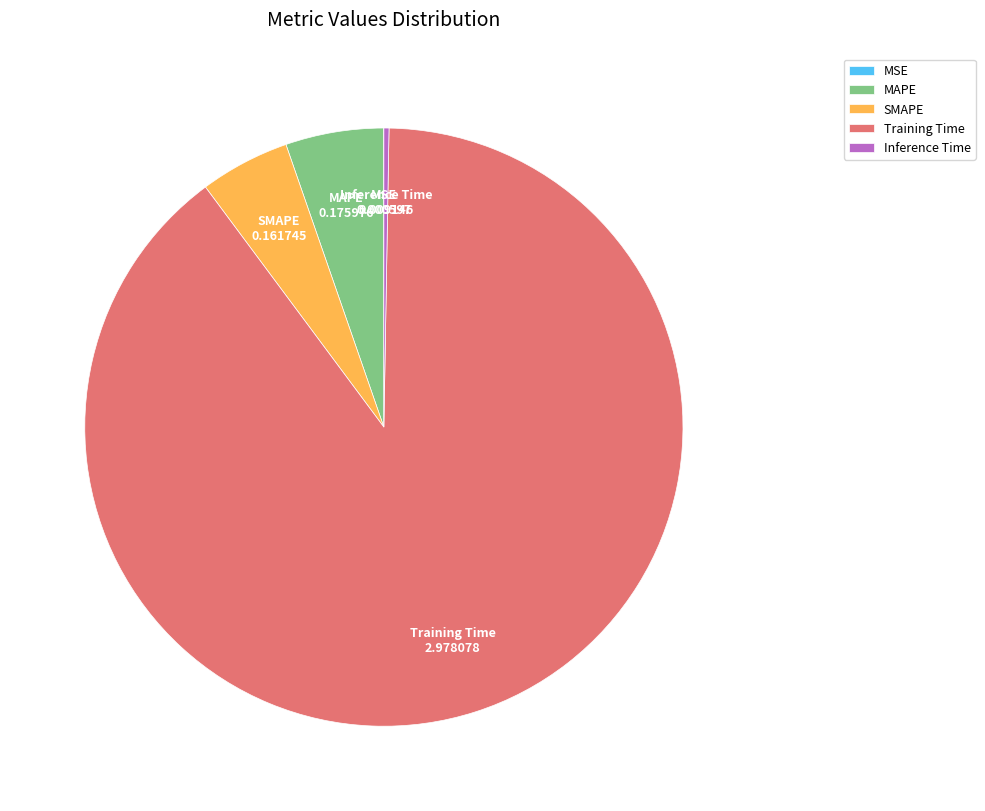

Do Training Time and SMAPE together represent more than half of the pie?

Yes